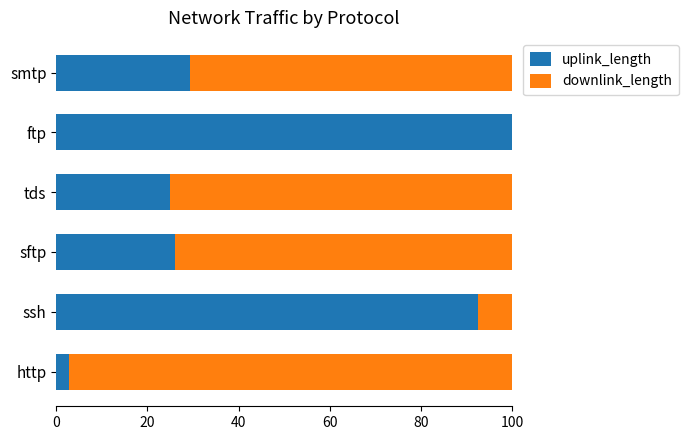

Count the number of data series in this chart.

2